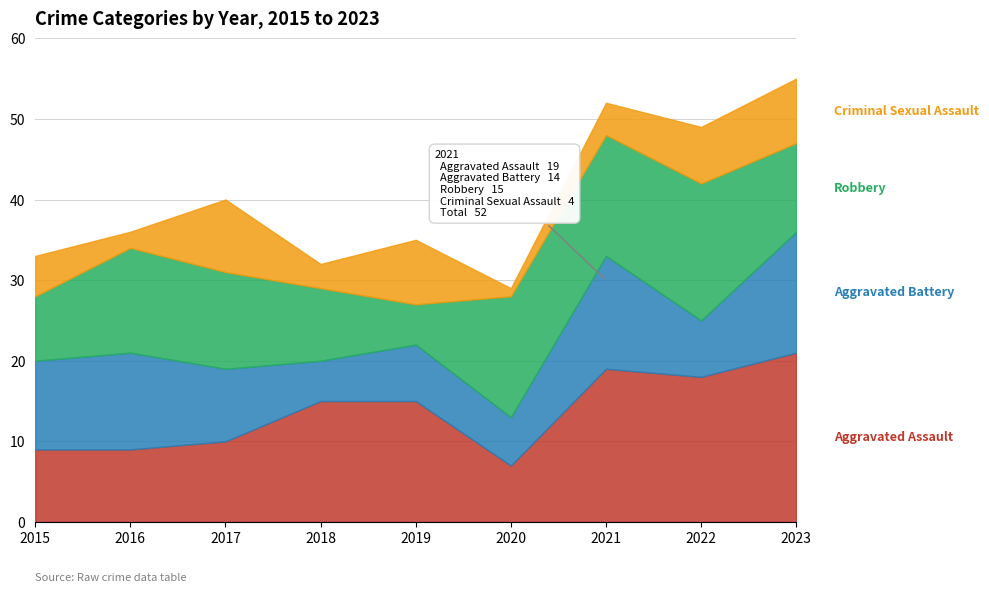

How many values in the Robbery series exceed 12?

4